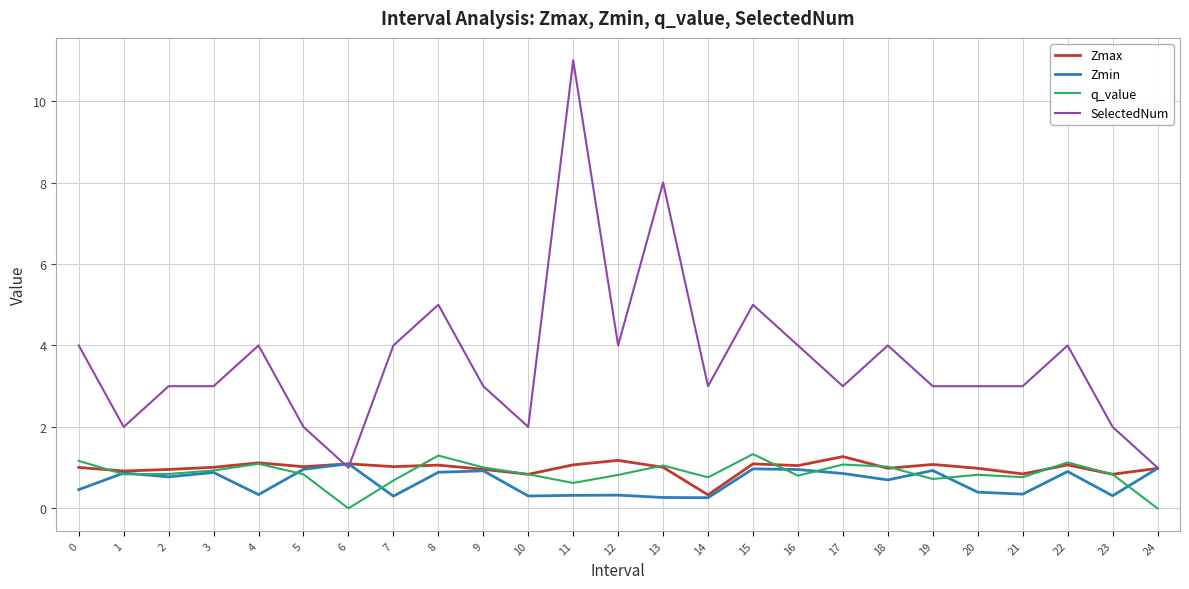

Is the value of Zmax at 5 greater than the value of SelectedNum at 18?

No